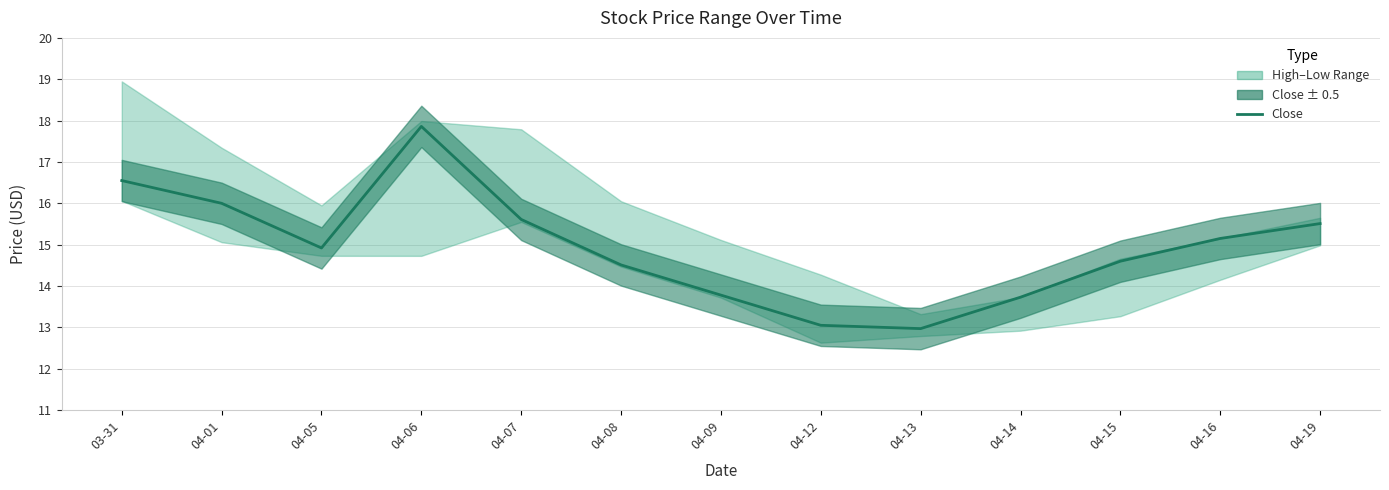

Which has a higher value, 04-06 or 04-07?

04-06